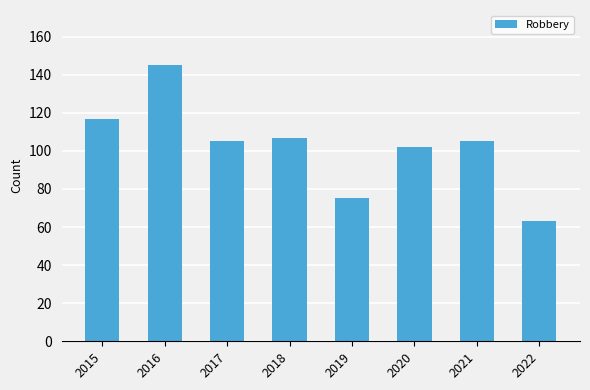

Does the chart contain stacked bars?

No